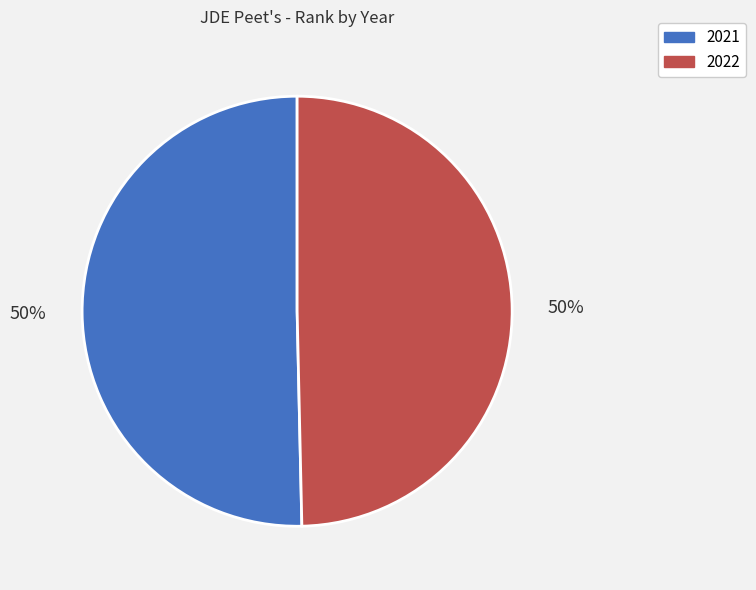

Which slice is the largest?

2021